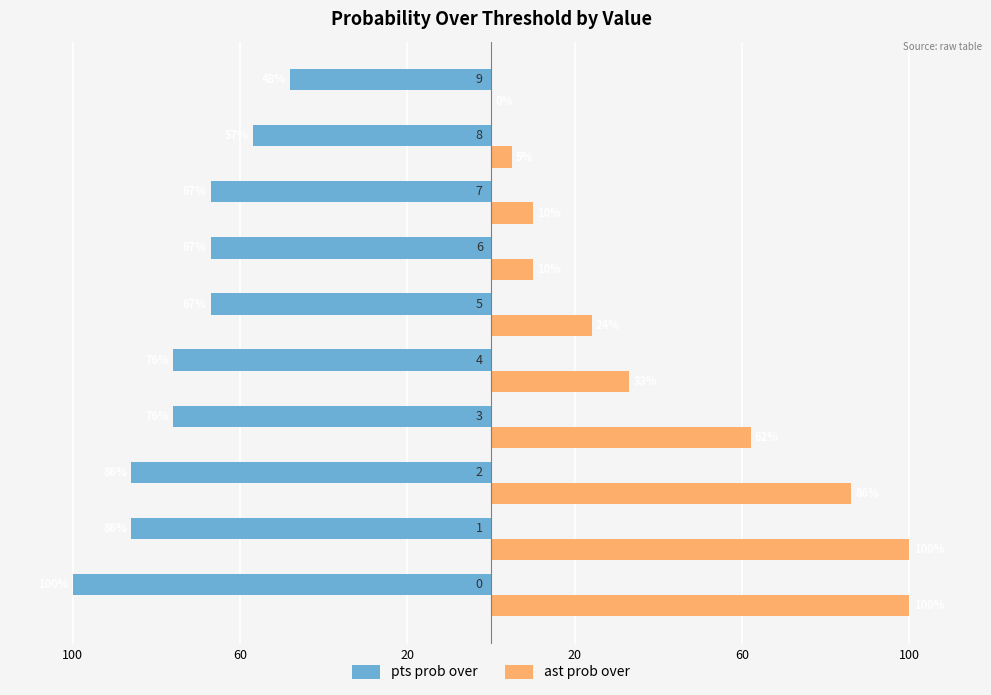

What are all the series names shown in the legend?

pts prob over, ast prob over